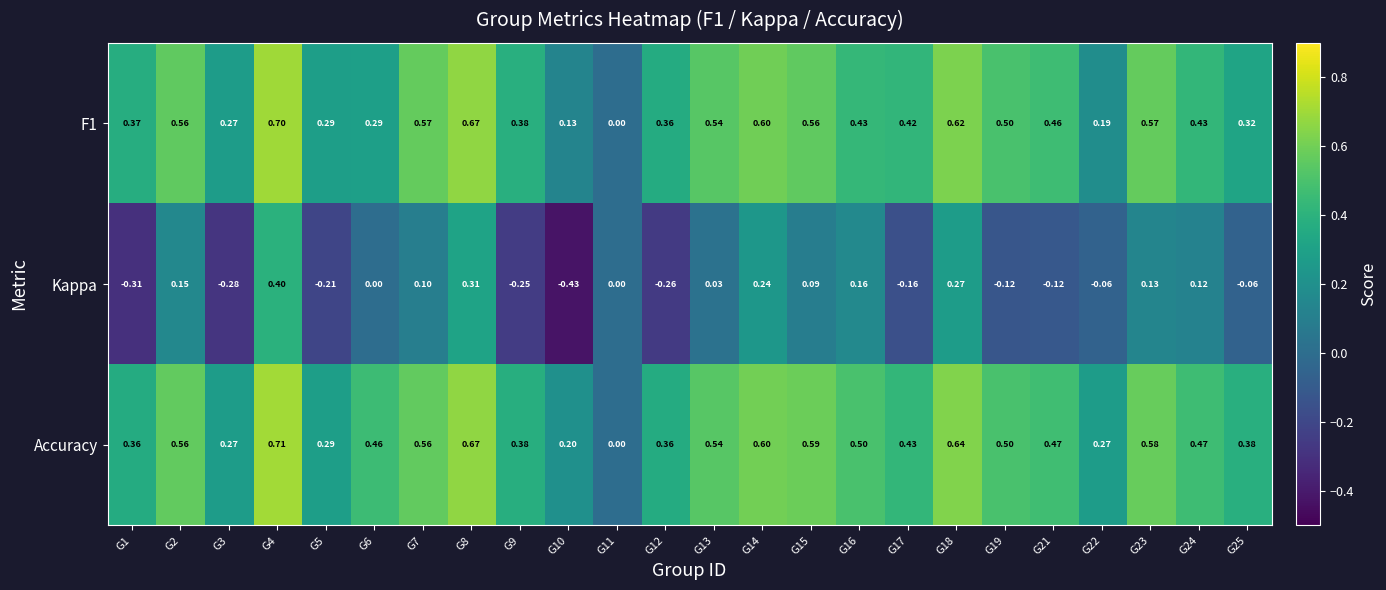

Which series has the largest range (max minus min)?

Kappa